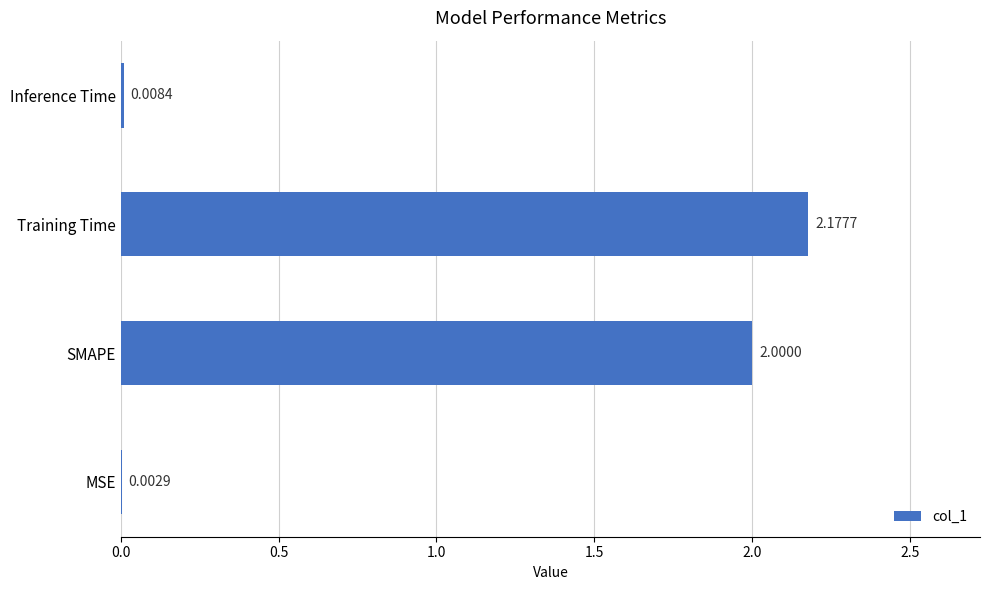

At which label is the value closest to 1?

Inference Time